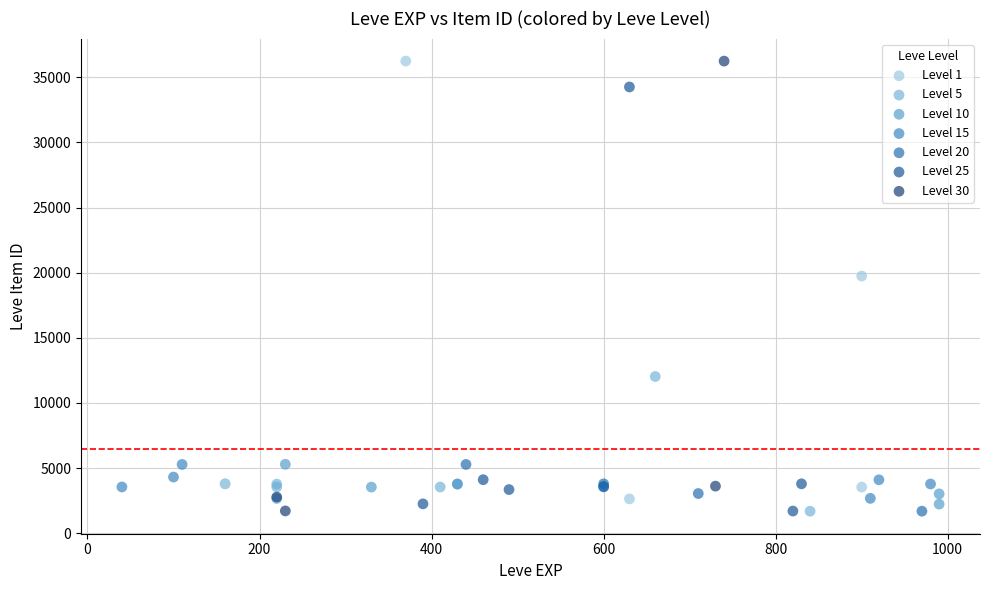

What are all the series names shown in the legend?

Level 1, Level 5, Level 10, Level 15, Level 20, Level 25, Level 30